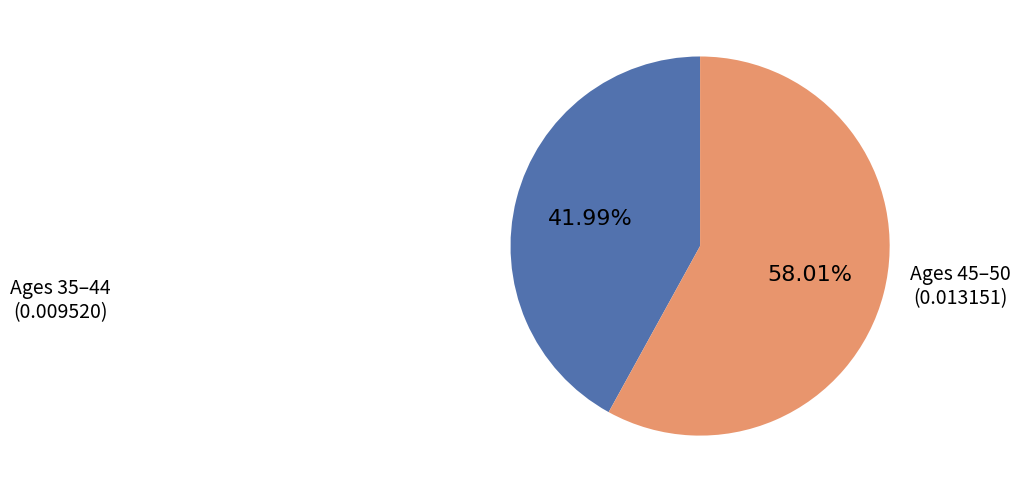

Does any single category account for the majority?

Yes